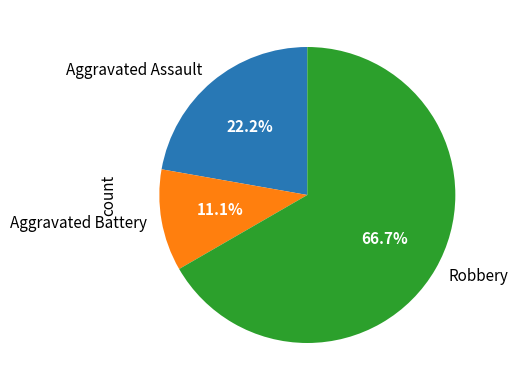

Is Aggravated Battery the majority of the pie?

No